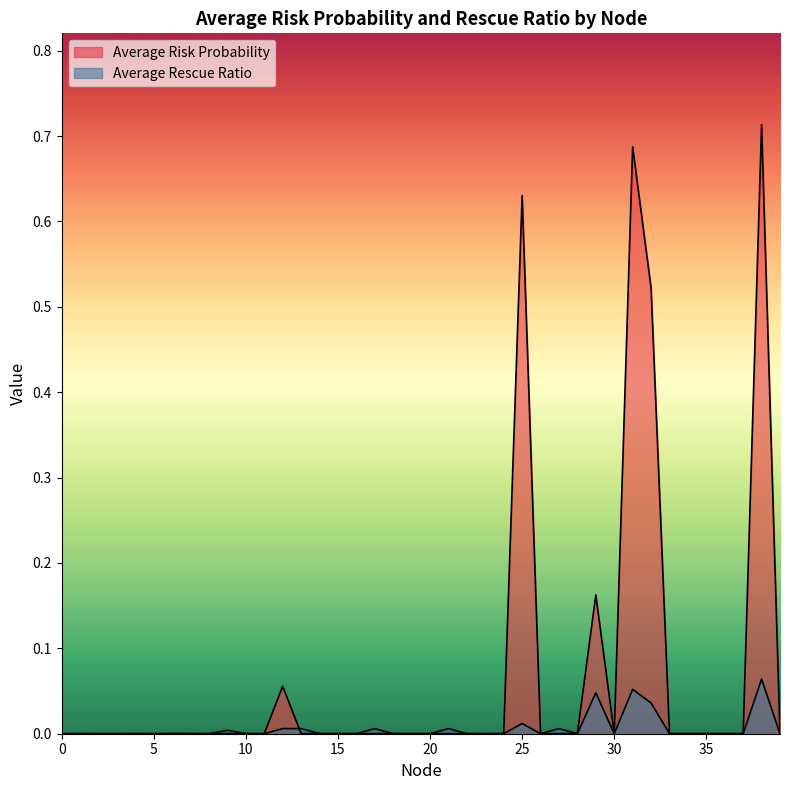

What is the difference between the maximum and minimum values in the Average Risk Probability series?

0.7